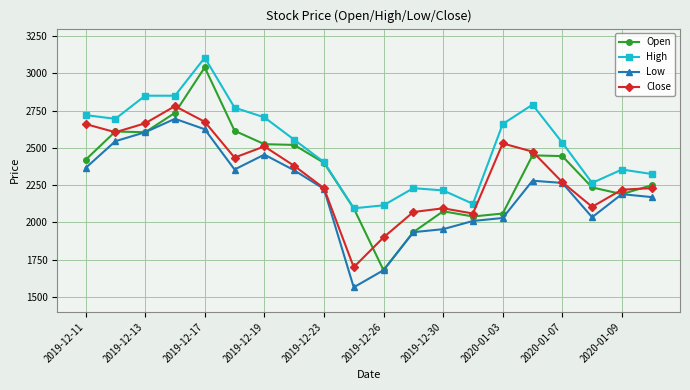

How many series are shown in this chart?

4